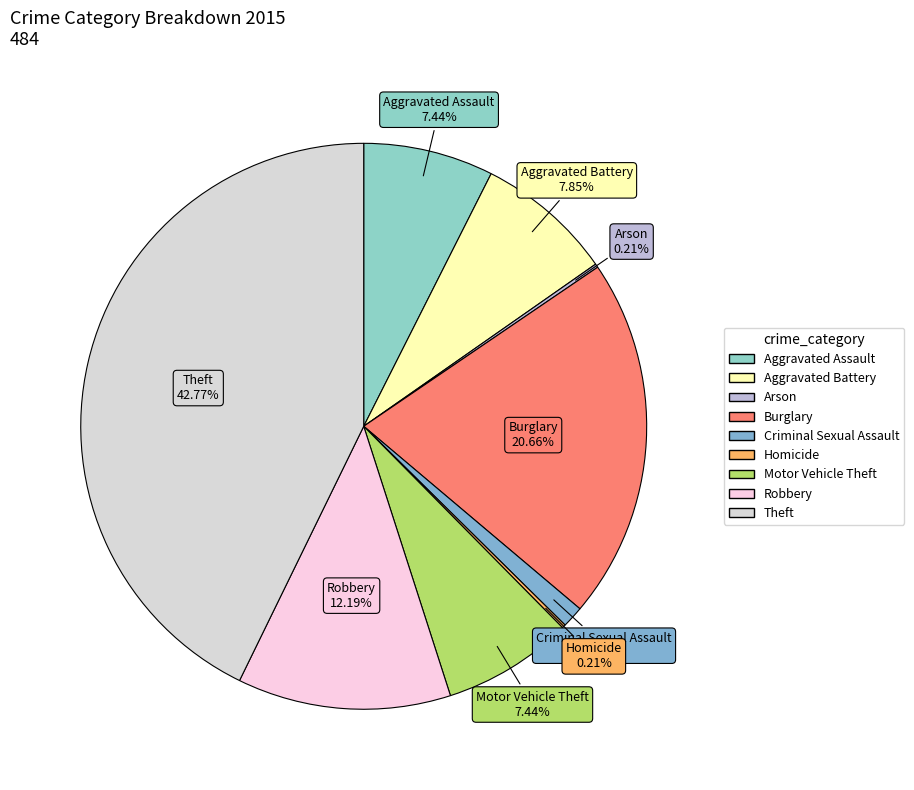

To the nearest percent, what is the average slice percentage?

11%